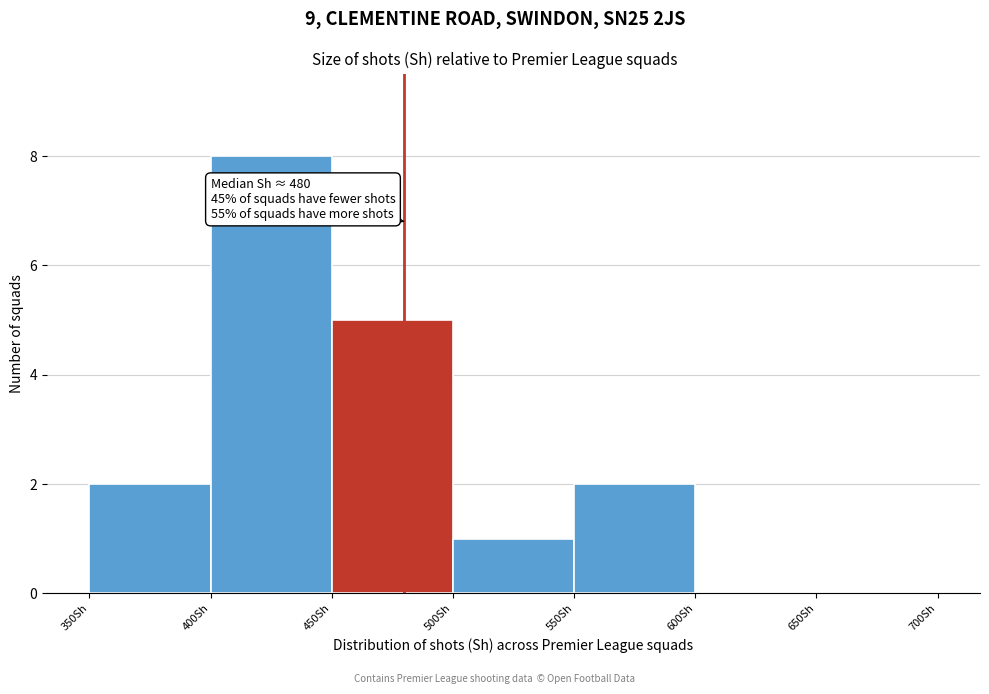

Over which range of the x-axis is the bar tallest?

400 to 450